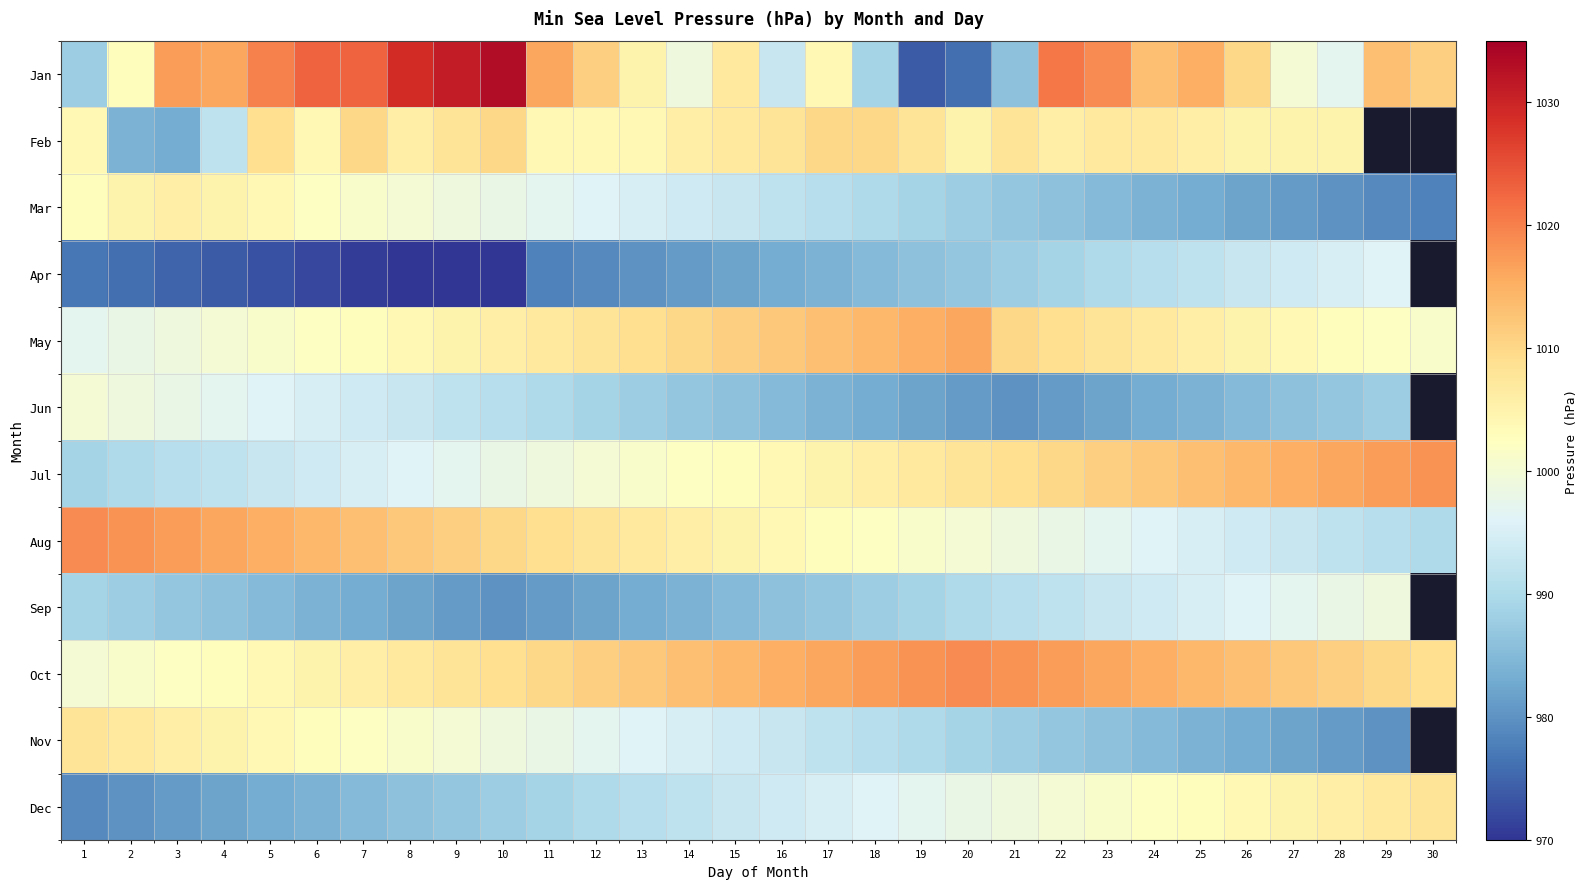

Which category has the highest value in the Jan series?

10